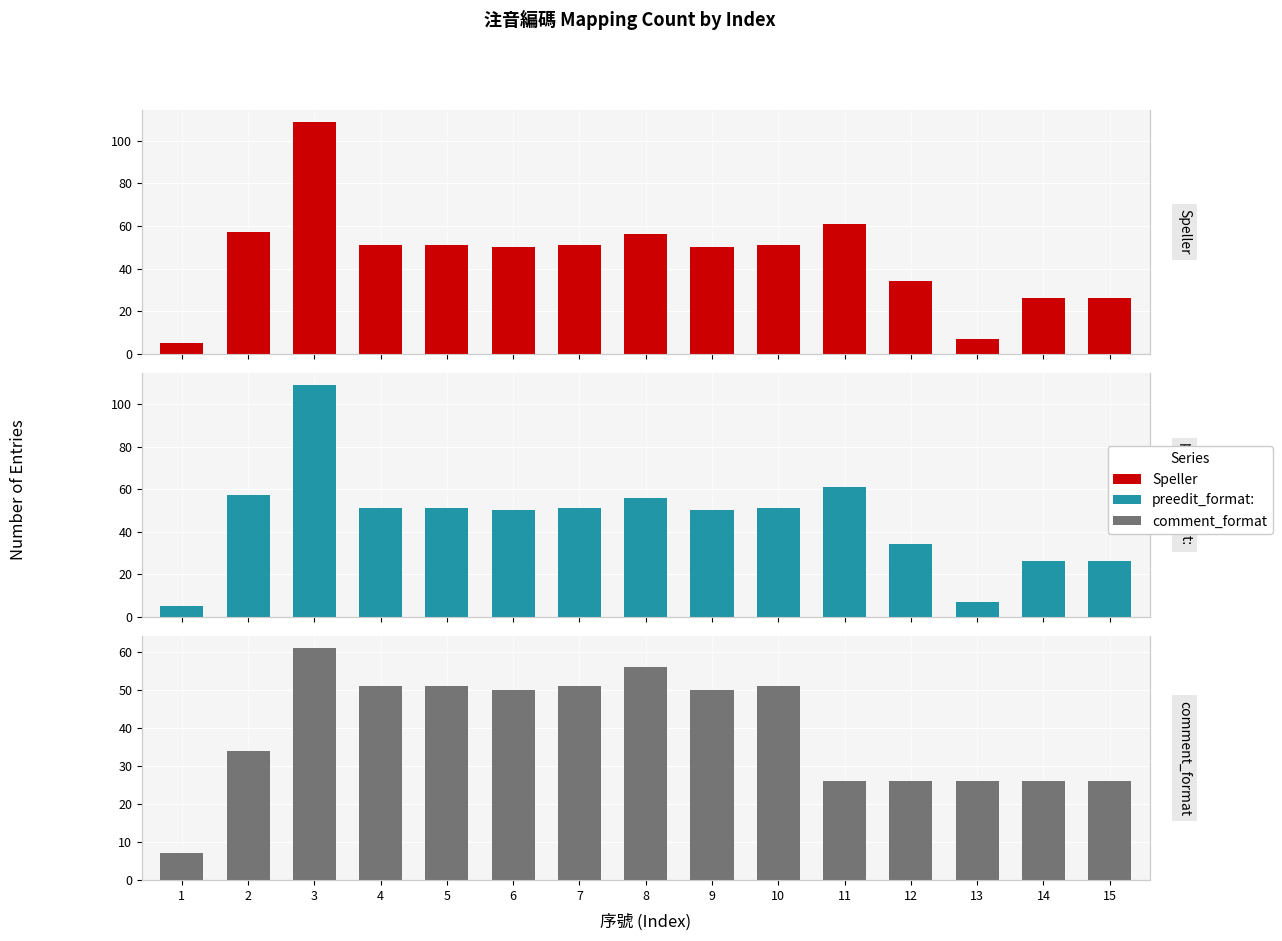

How many groups of bars are there?

15